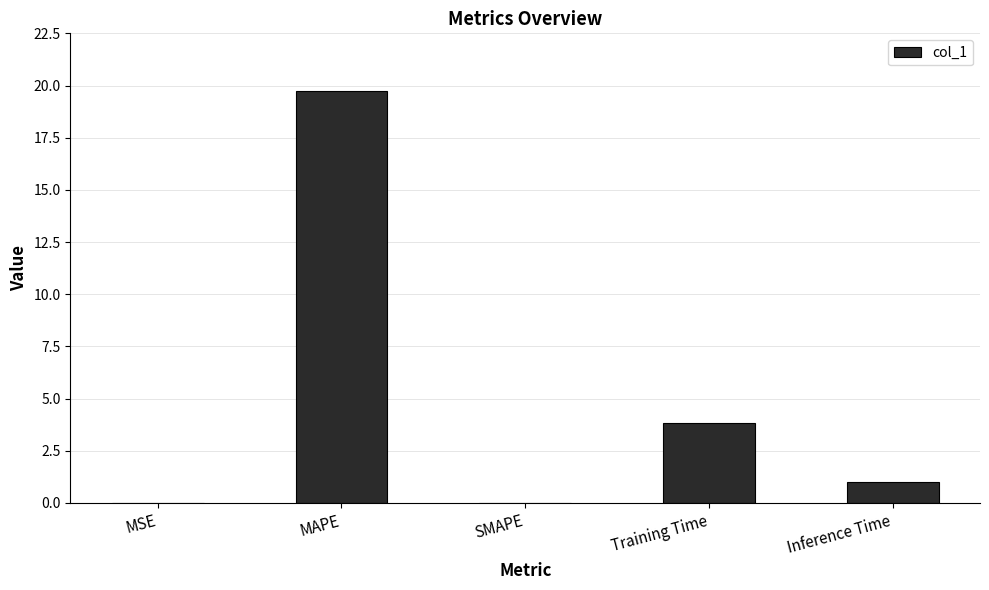

How many data points does each series have?

5